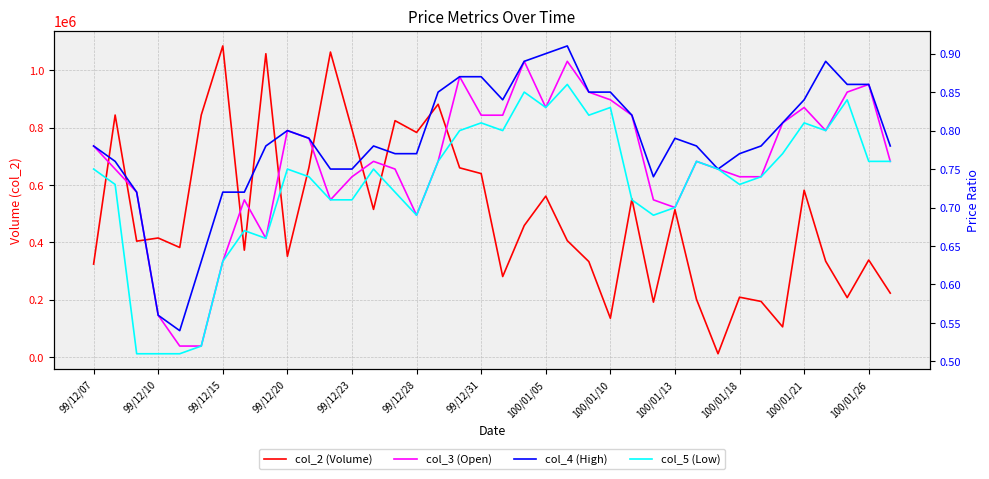

What position from the left is 100/01/18?

31